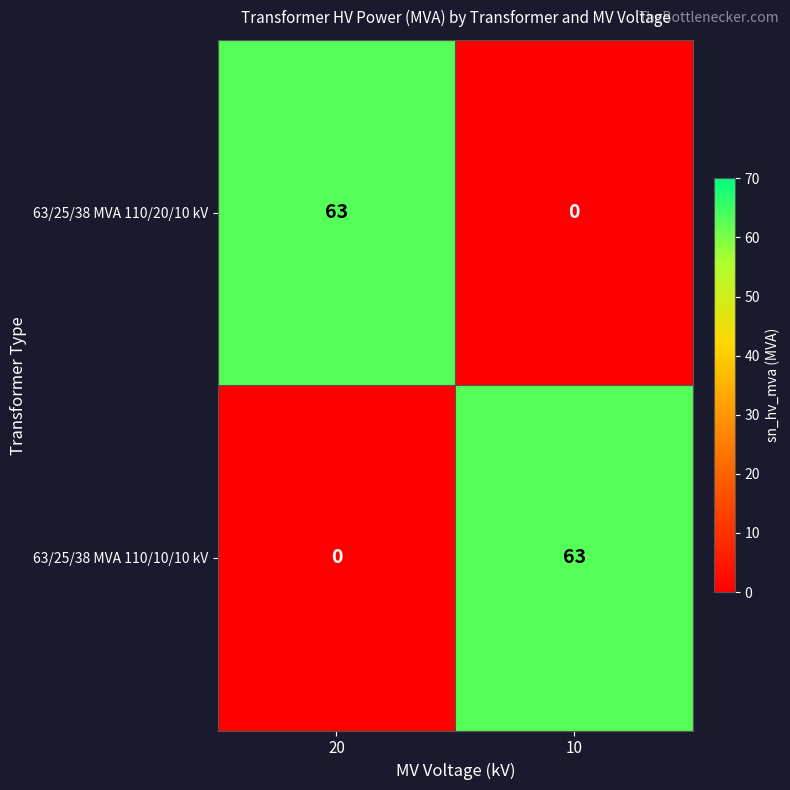

What is the total value across all series at 10?

63